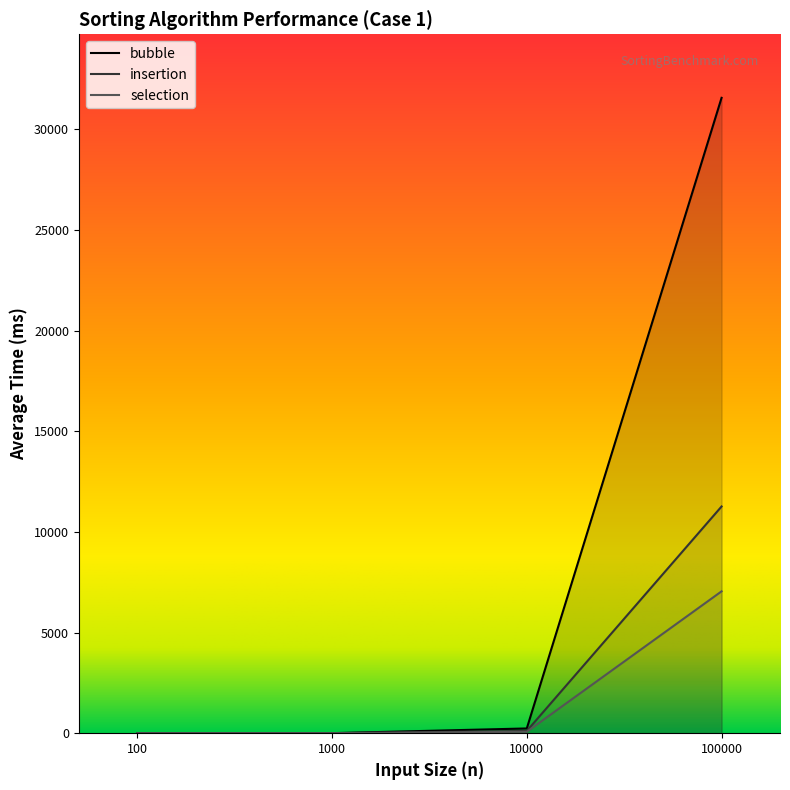

Count the number of data series in this chart.

3